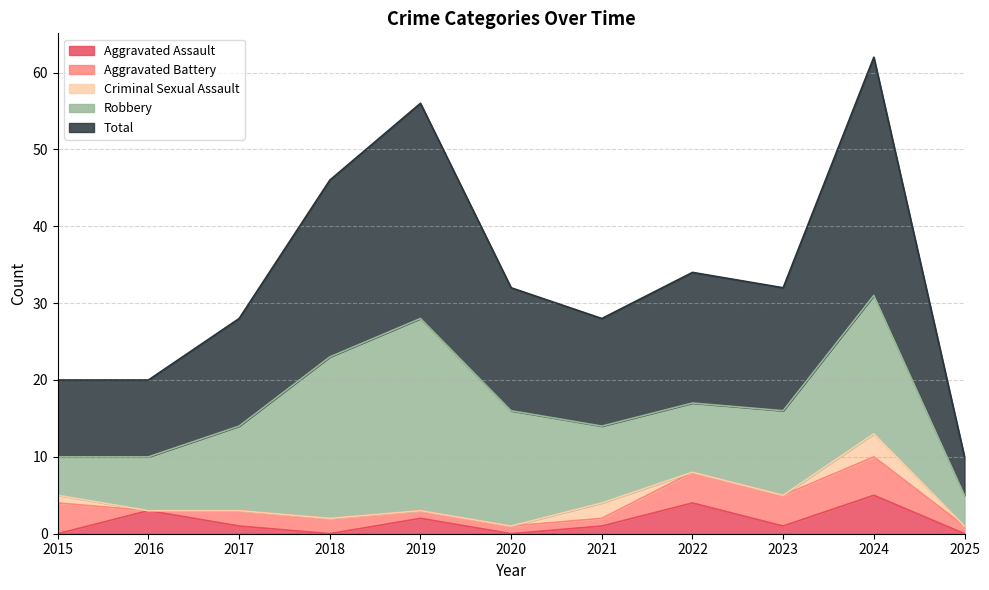

Reading left to right, transcribe all the data shown in this chart.

Aggravated Assault: 0	3	1	0	2	0	1	4	1	5	0
Aggravated Battery: 4	0	2	2	1	1	1	4	4	5	1
Criminal Sexual Assault: 1	0	0	0	0	0	2	0	0	3	0
Robbery: 5	7	11	21	25	15	10	9	11	18	4
Total: 10	10	14	23	28	16	14	17	16	31	5